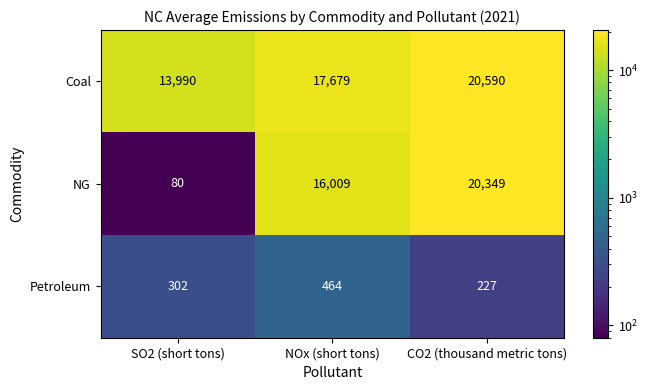

What is the total value across all series at SO2 (short tons)?

14372